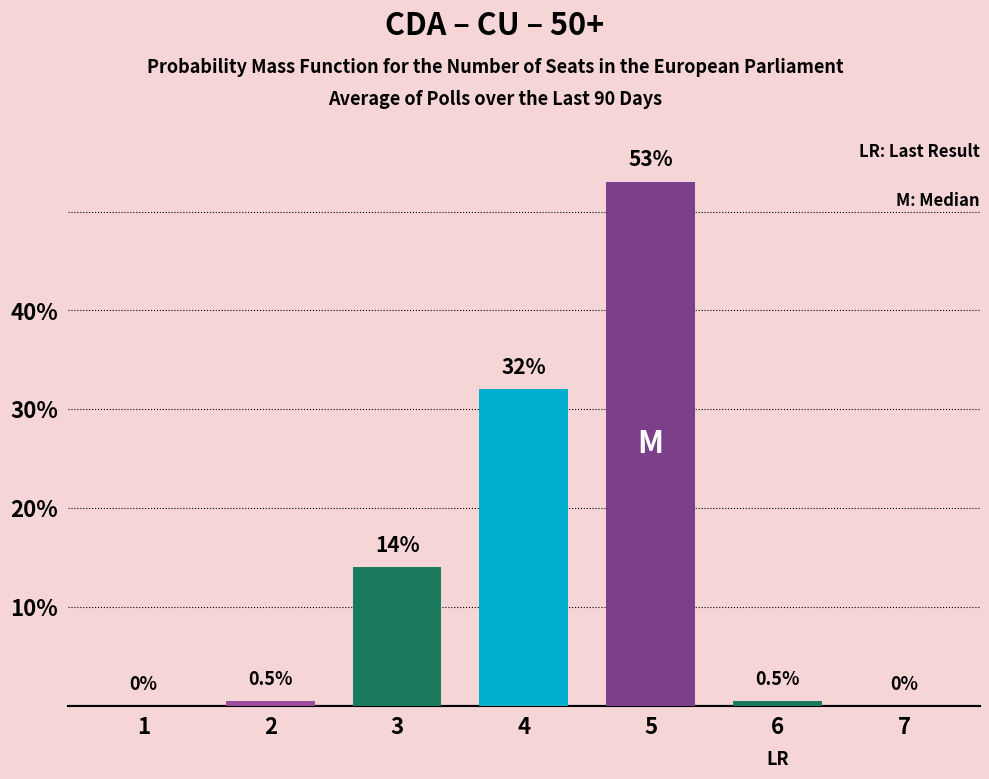

Reading left to right, list all the values displayed in this chart.

1=0.0	2=0.5	3=14.0	4=32.0	5=53.0	6=0.5	7=0.0